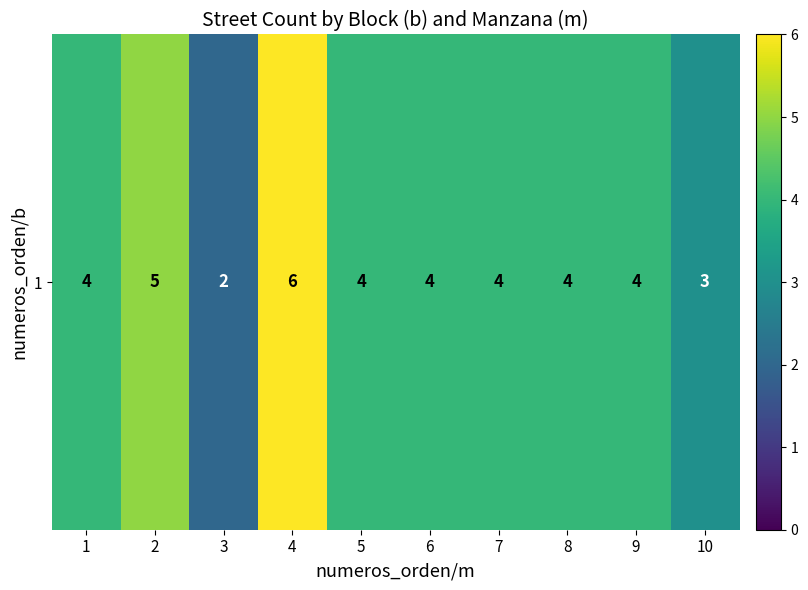

What is the difference between the maximum and minimum values?

4